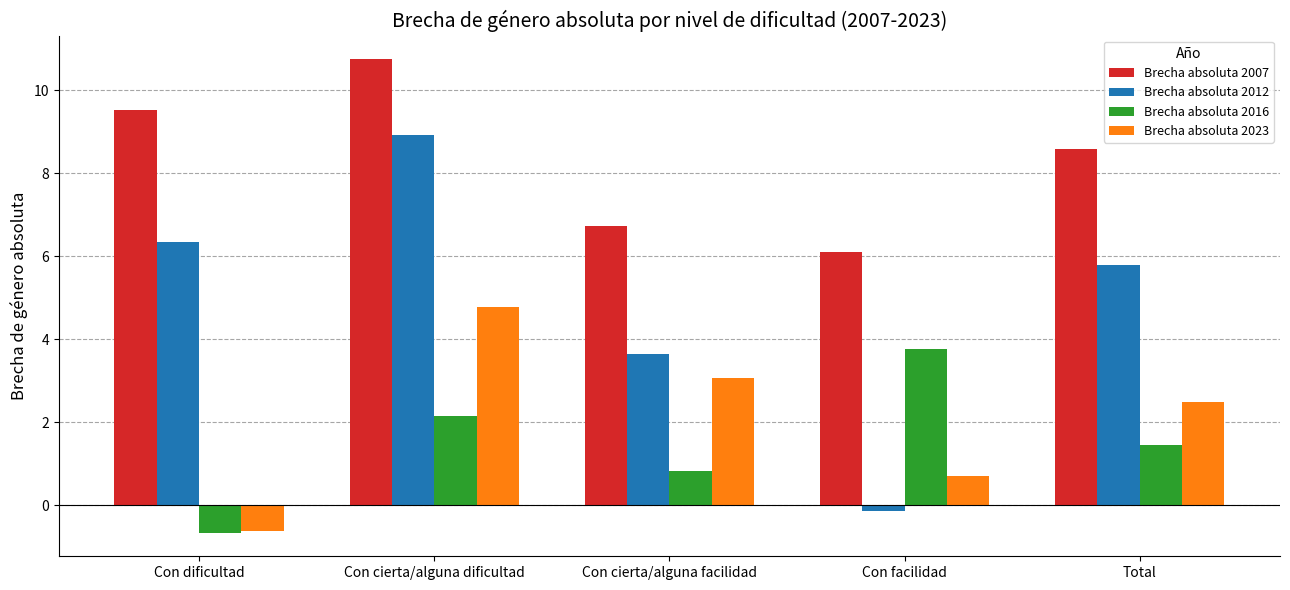

Rank the categories by Brecha absoluta 2007 value from highest to lowest.

Con cierta/alguna dificultad, Con dificultad, Total, Con cierta/alguna facilidad, Con facilidad